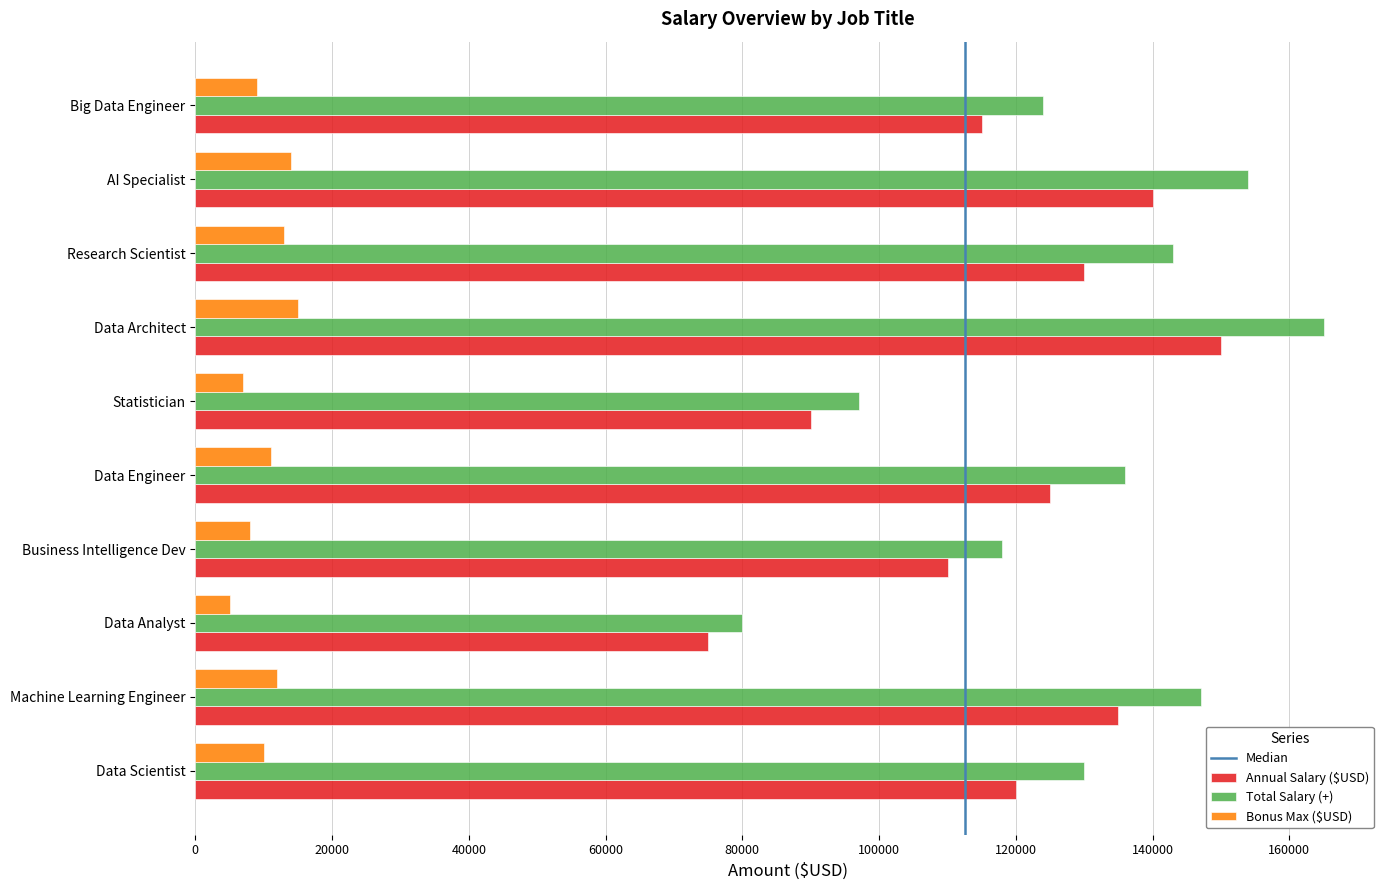

Read the Bonus Max ($USD) value at Business Intelligence Dev, to the nearest 50.

8000